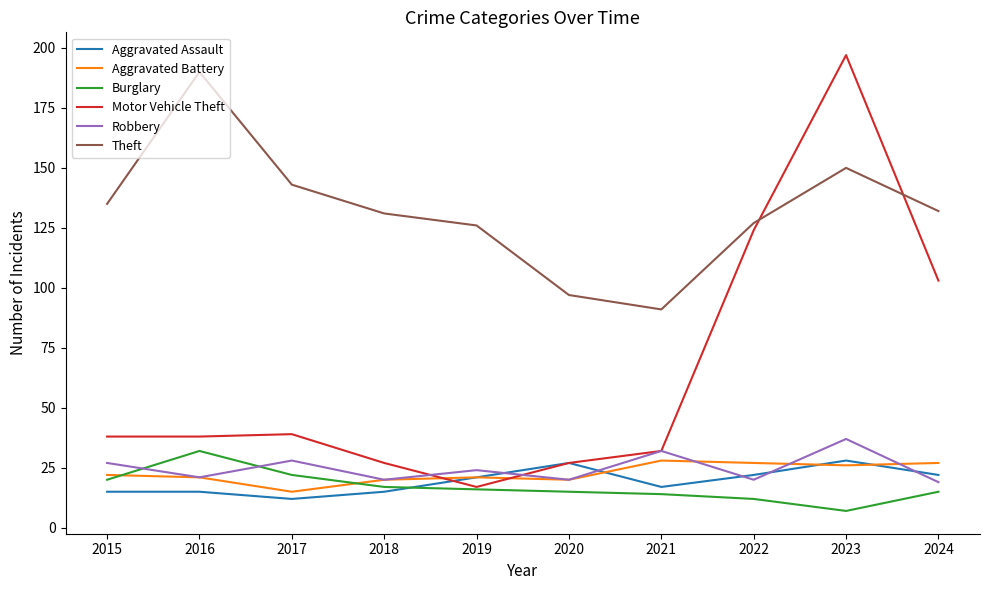

What is the difference between the highest and lowest values at 2024?

117